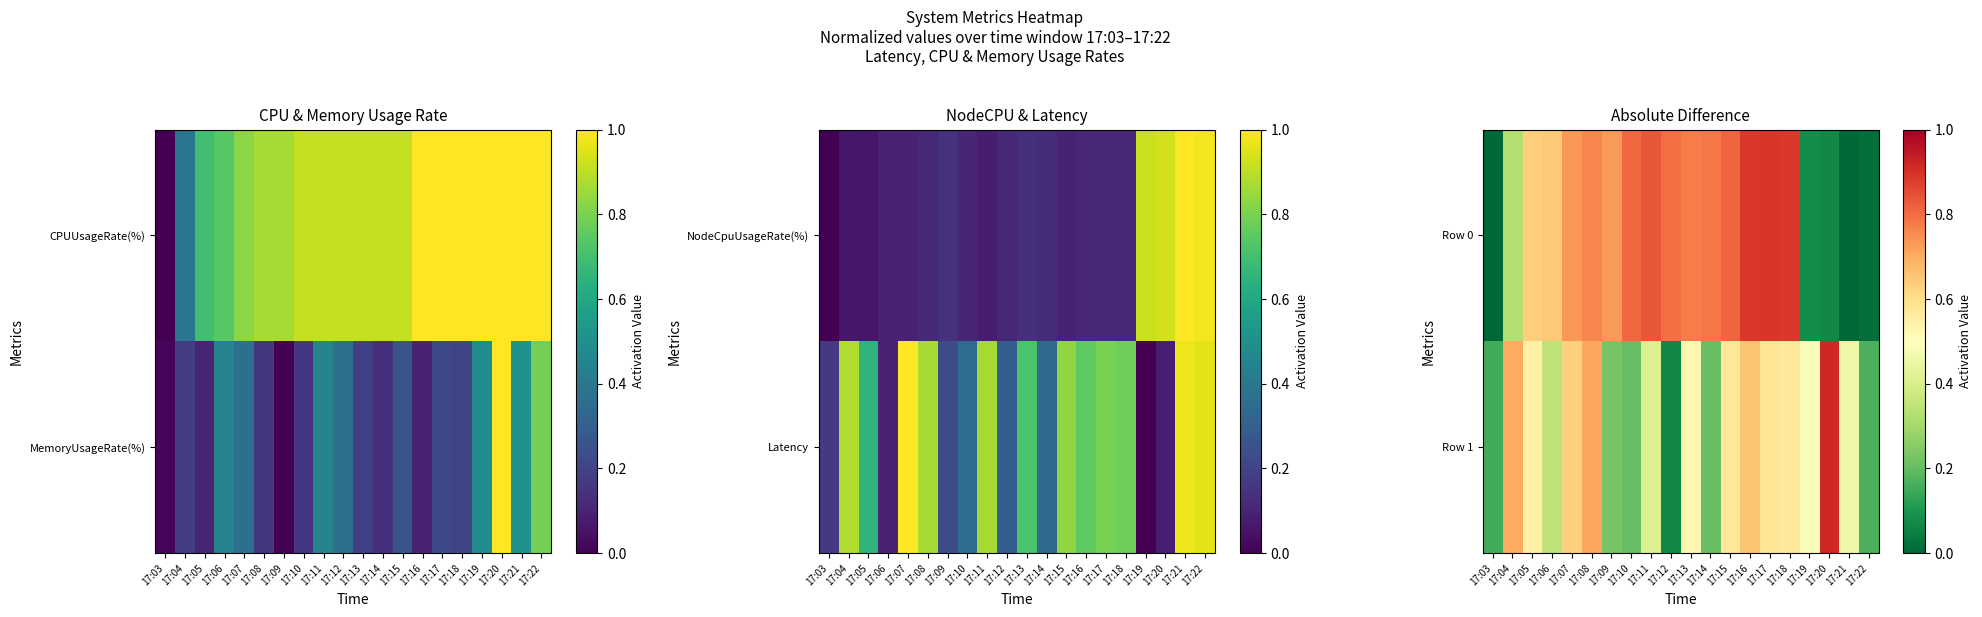

Rank the series at 17:12 from highest to lowest value.

Row 0, Row 1